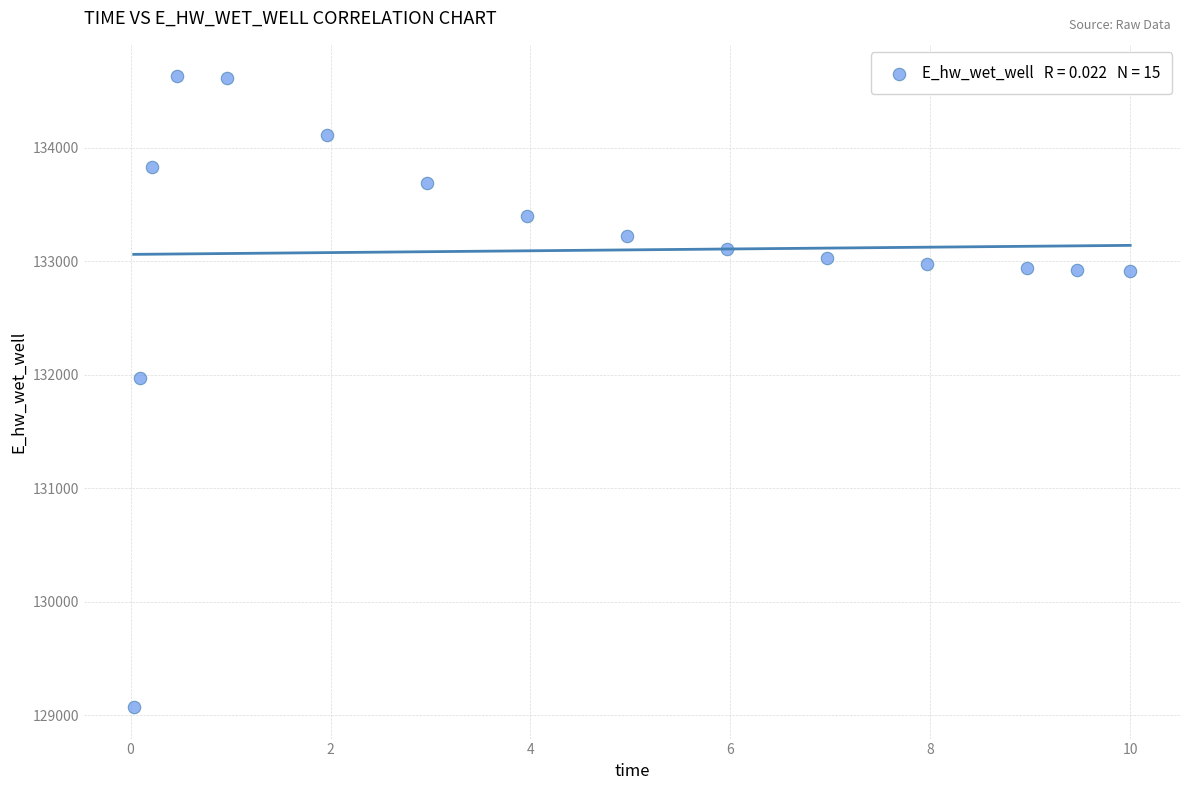

What Y value in the scatter plot is closest to 131851?

131972.0